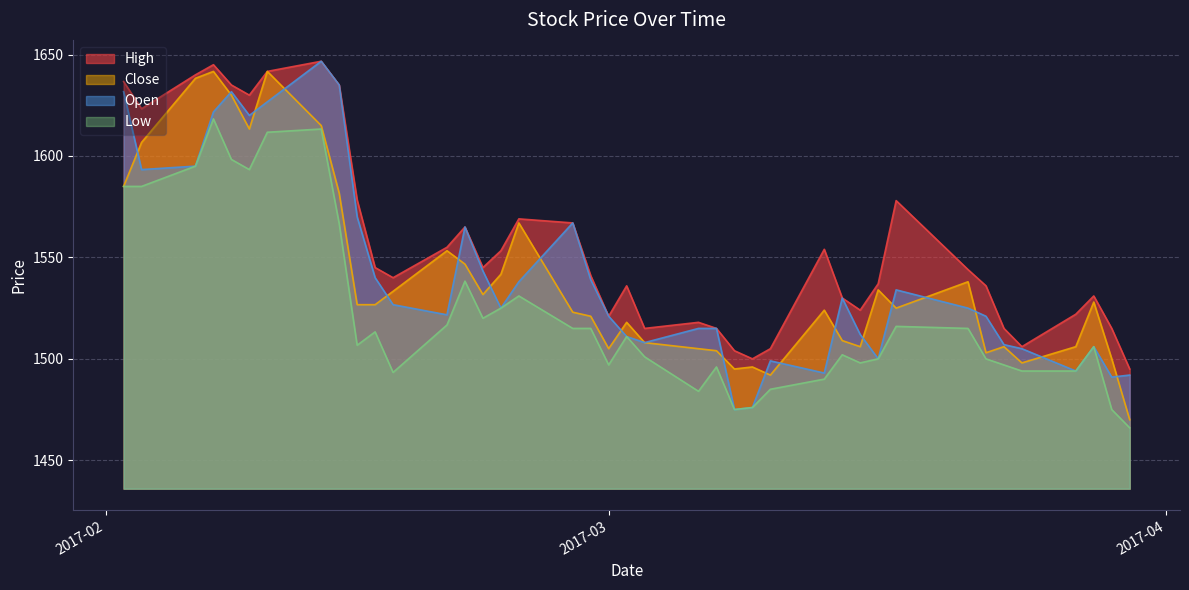

What is the maximum value shown in the chart?

1646.7